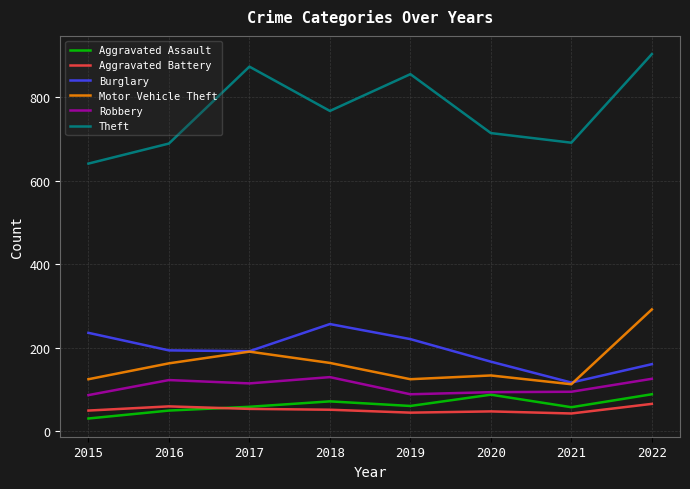

Read the Robbery value at 2021.

95